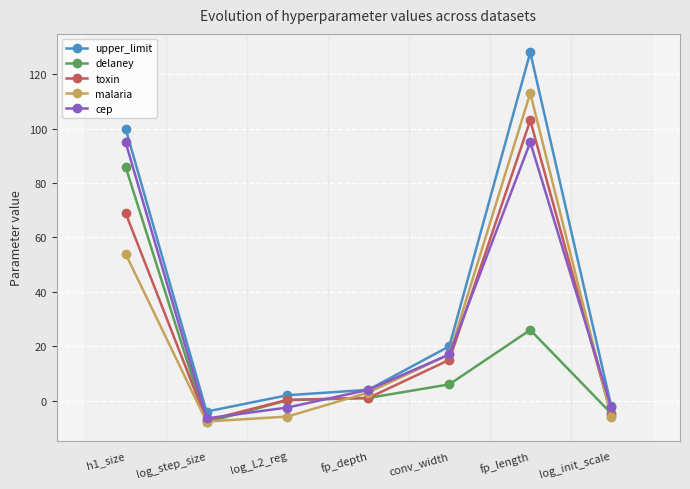

Where is the first local minimum for toxin?

log_step_size